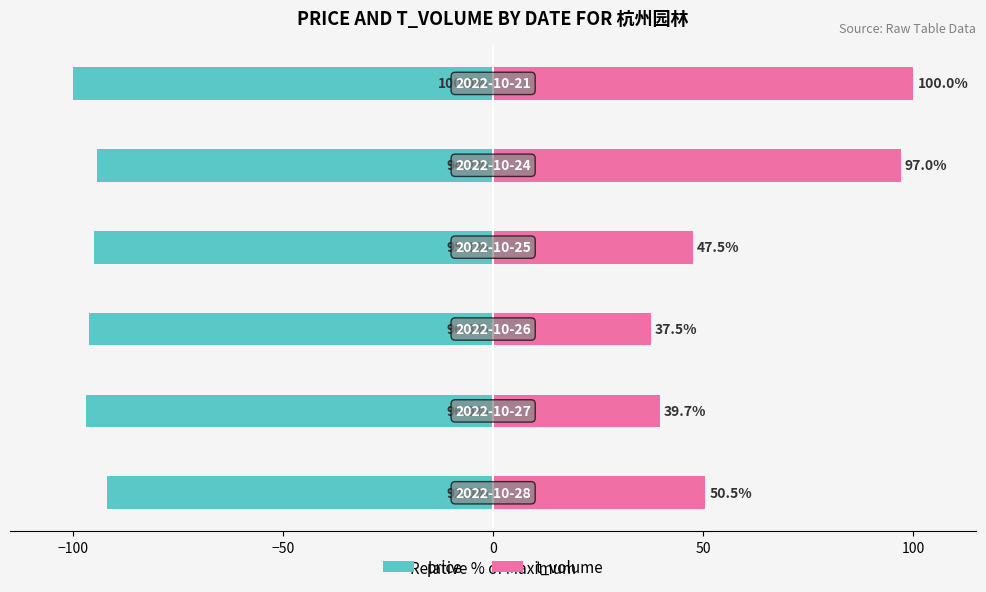

What is the spread (max minus min) of values at 0?

142.6